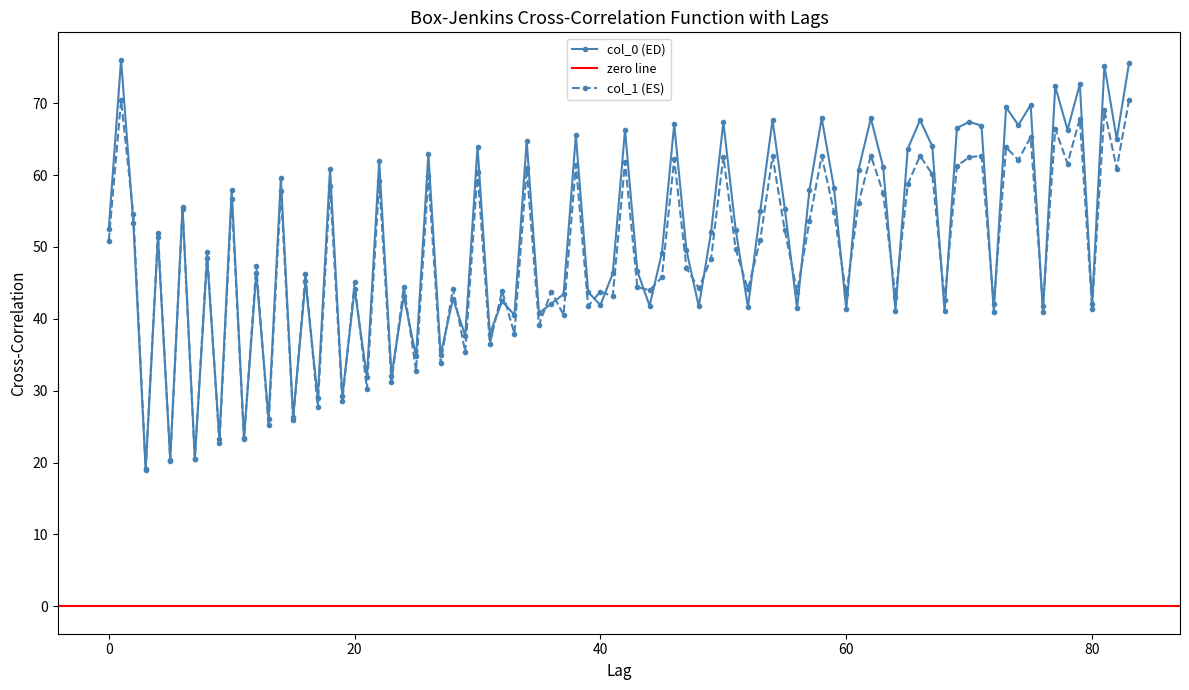

True or false: col_0 (ED) has more than 0 points higher than both neighbors.

True